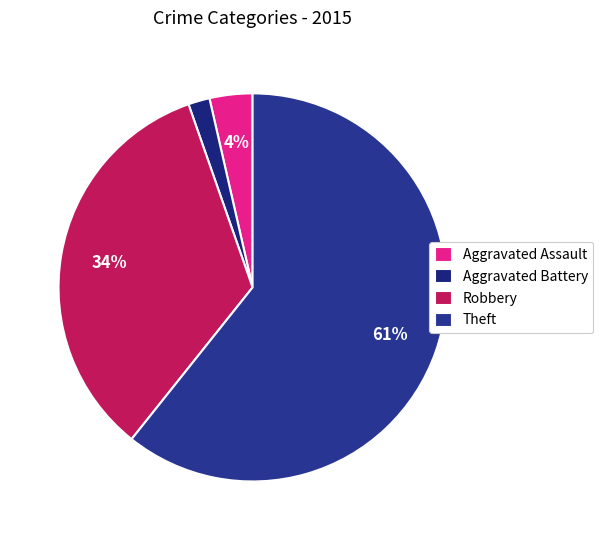

True or false: Robbery accounts for 34% of the total.

True